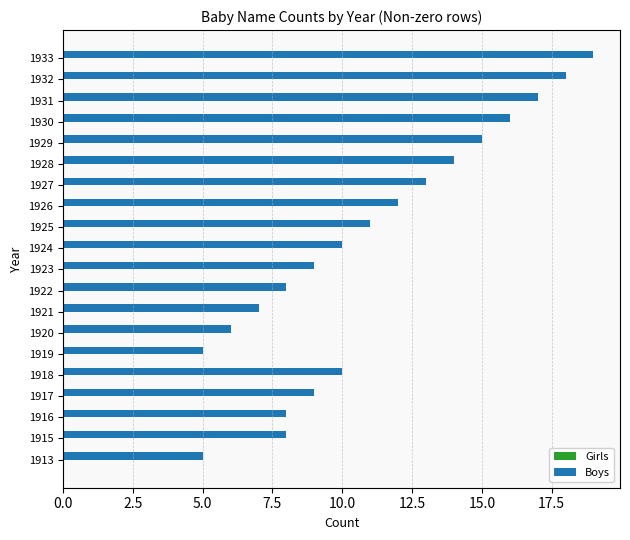

What is the minimum value shown in the chart?

5